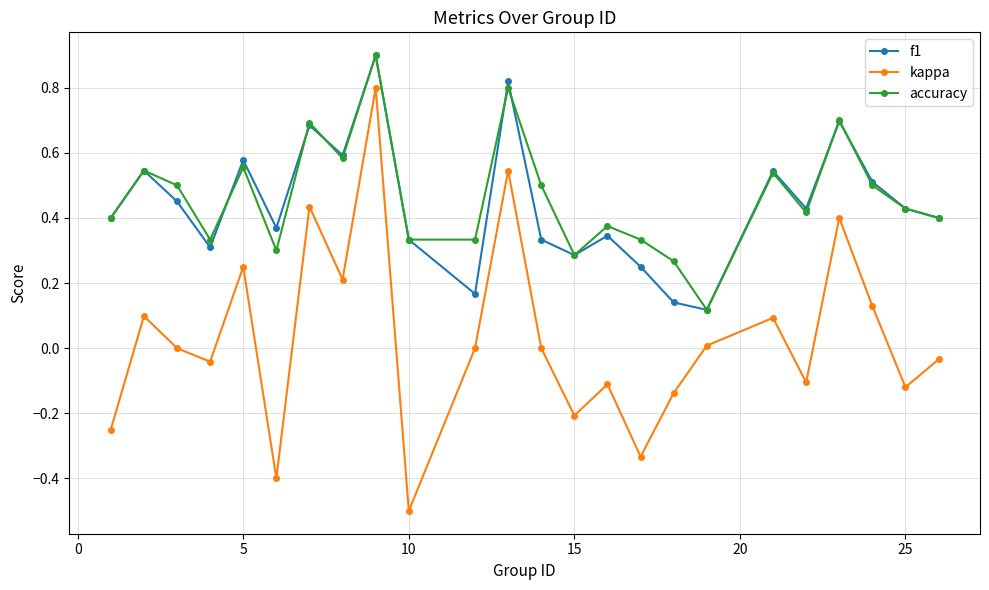

True or false: kappa and f1 intersect in this chart.

False